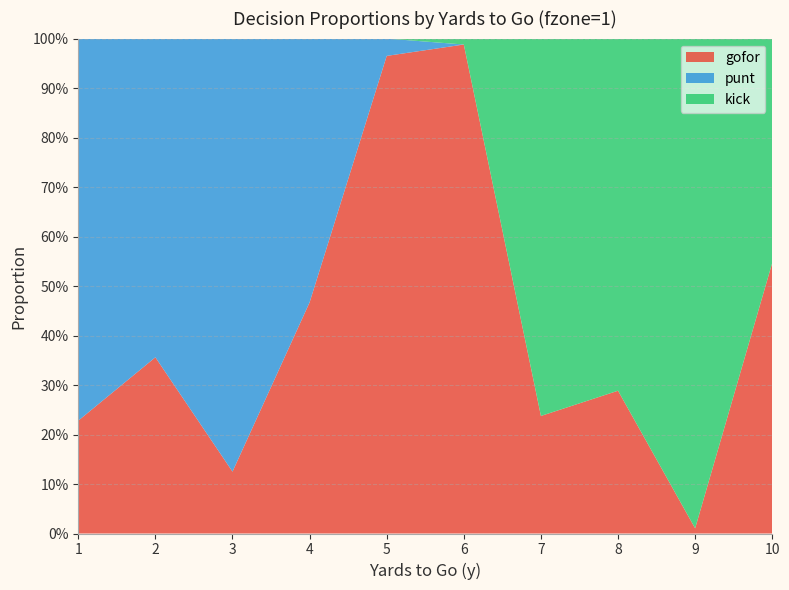

Reading left to right, transcribe all the data shown in this chart.

gofor: 0.2	0.4	0.1	0.5	1.0	1.0	0.2	0.3	0.0	0.5
punt: 0.8	0.6	0.9	0.5	0.0	0.0	0.0	0.0	0.0	0.0
kick: 0.0	0.0	0.0	0.0	0.0	0.0	0.8	0.7	1.0	0.5